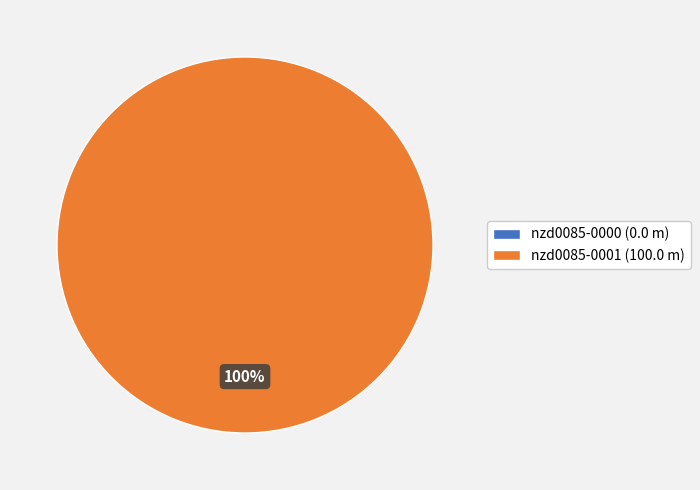

The nzd0085-0000 slice represents 1% of the pie. True or false?

False